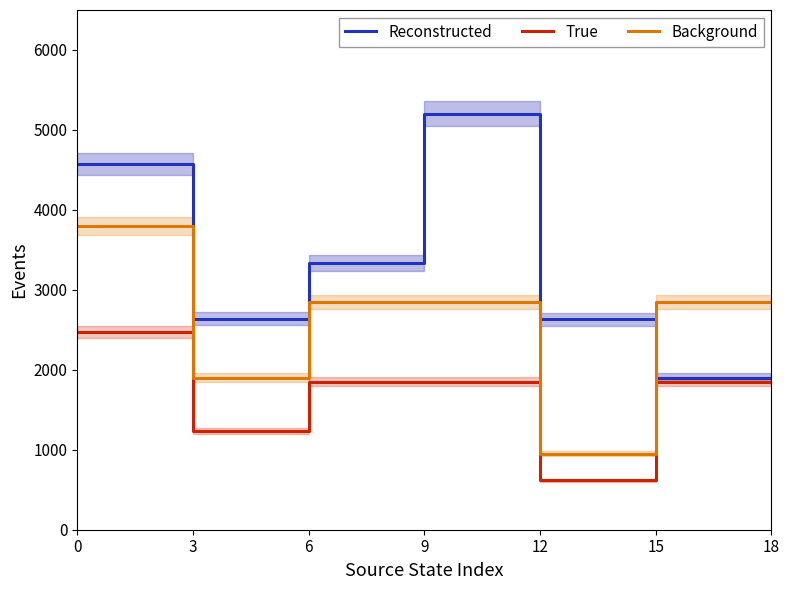

What is the sum of all Background values?

30400.0